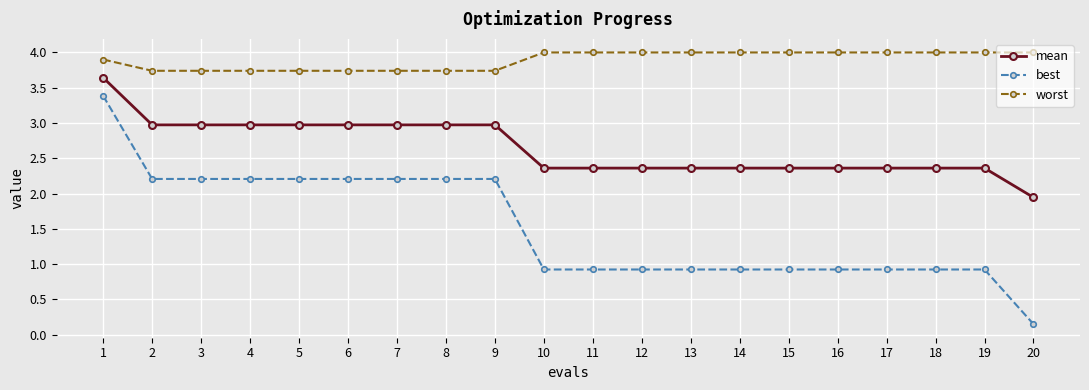

How many categories are shown in the chart?

20